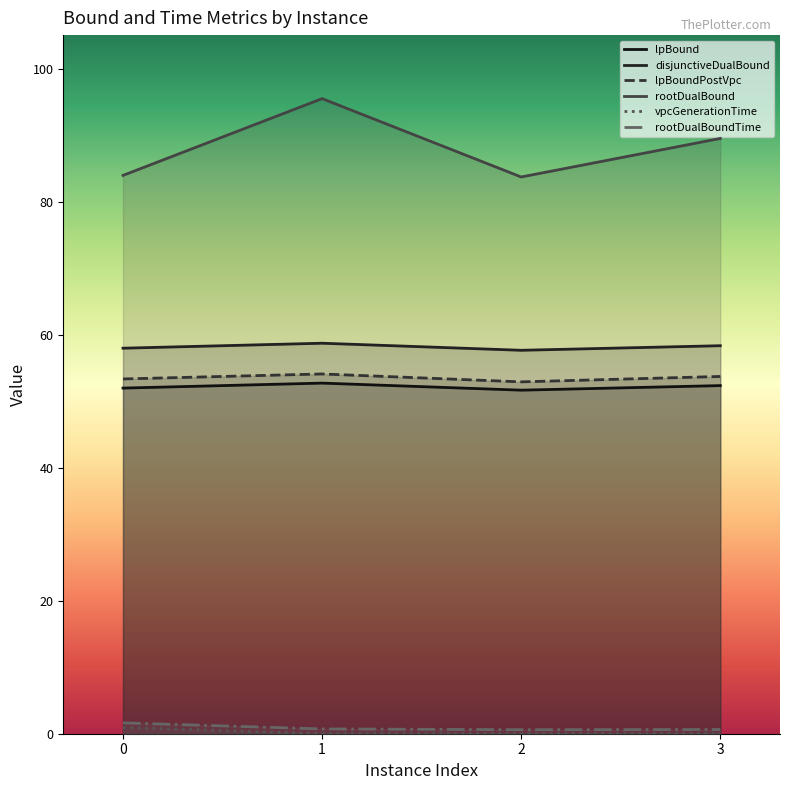

Which series has the widest spread of values?

rootDualBound